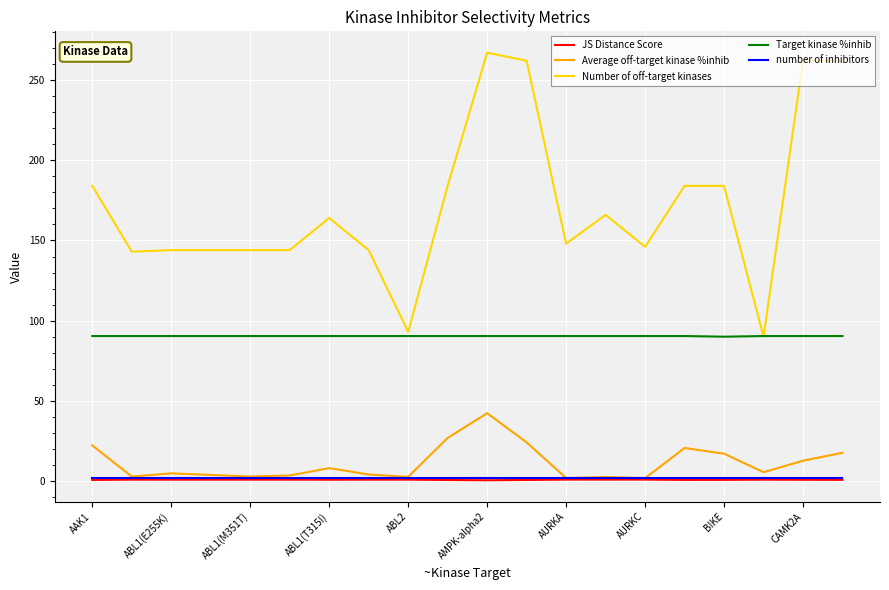

Which series has the largest range (max minus min)?

Number of off-target kinases